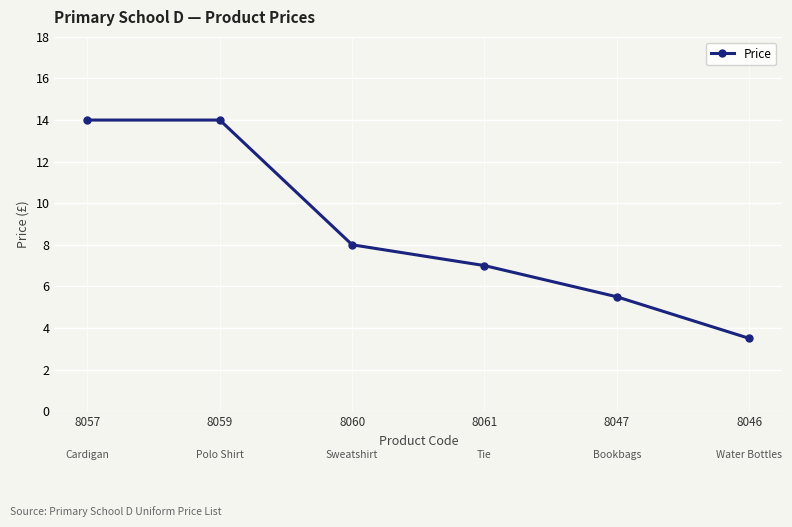

What is the average value?

8.7